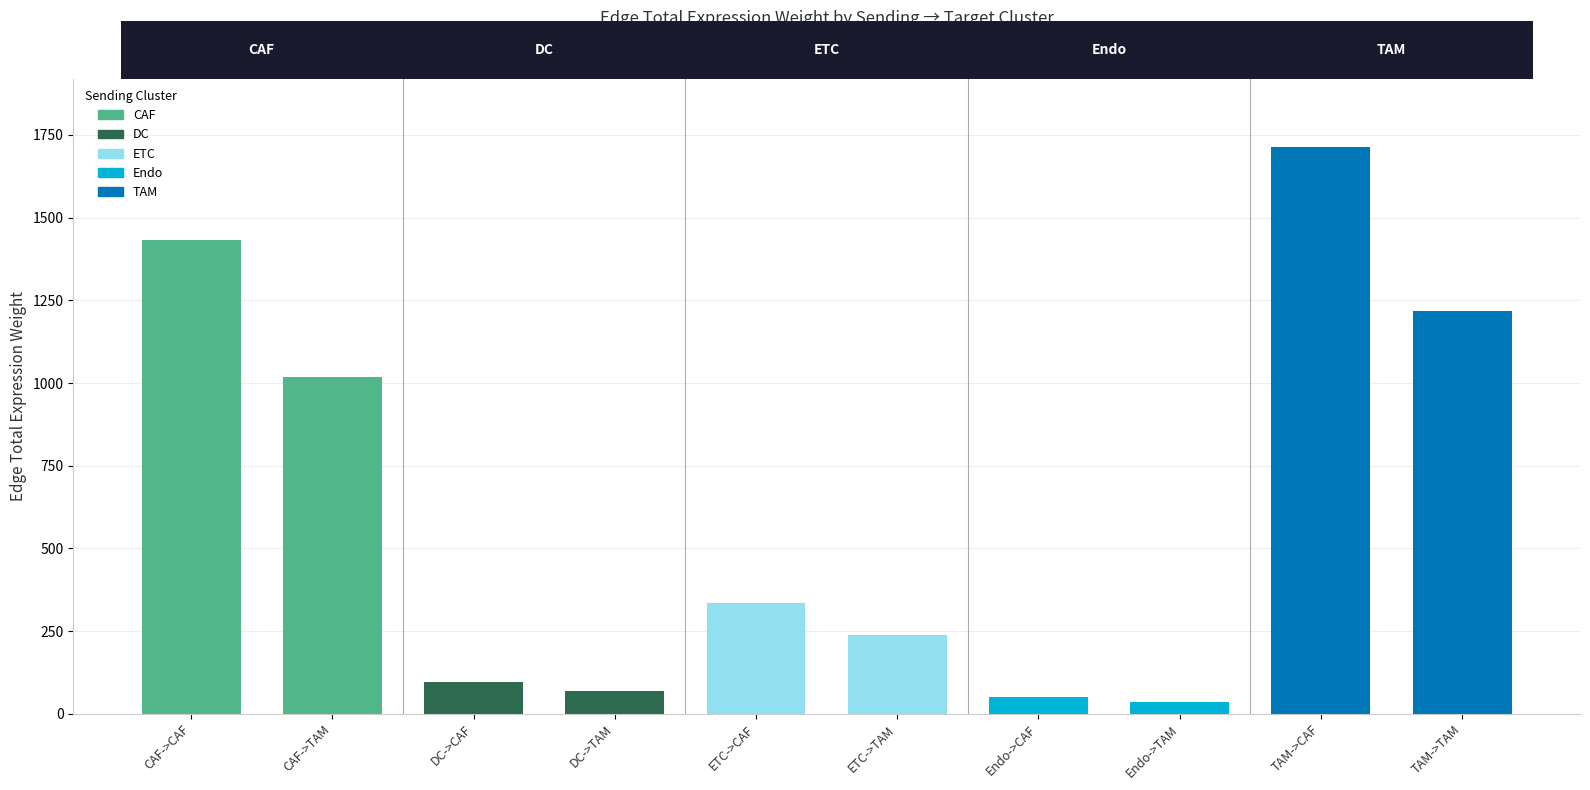

Reading left to right, list all the values displayed in this chart.

CAF->CAF=1432.5	CAF->TAM=1017.9	DC->CAF=96.6	DC->TAM=68.7	ETC->CAF=335.1	ETC->TAM=238.1	Endo->CAF=51.0	Endo->TAM=36.2	TAM->CAF=1714.6	TAM->TAM=1218.3